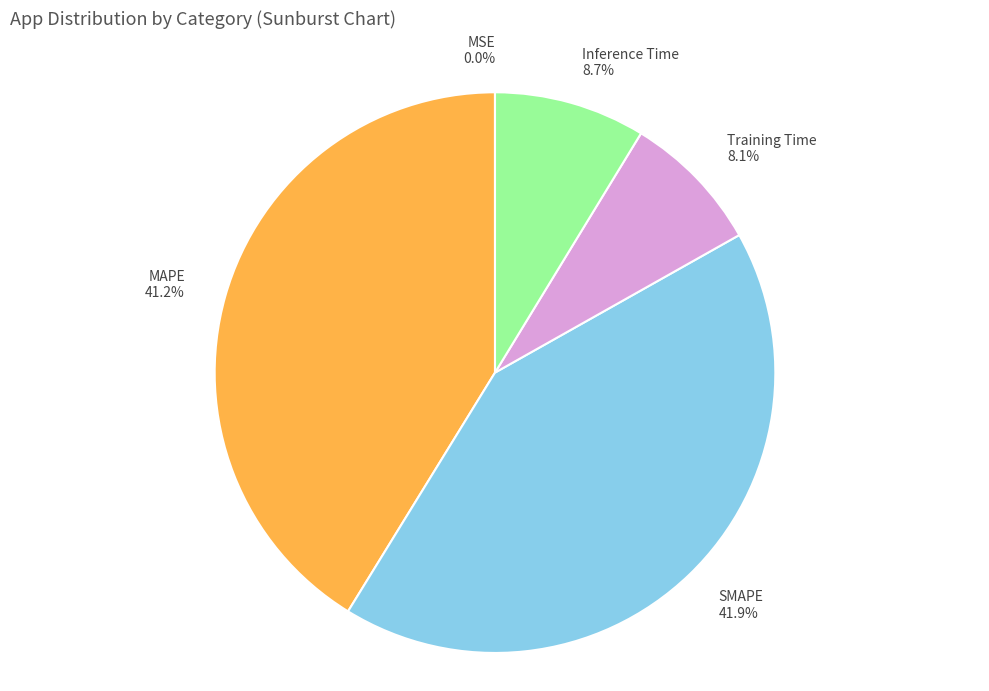

What percentage is the MAPE slice, to the nearest percent?

41%